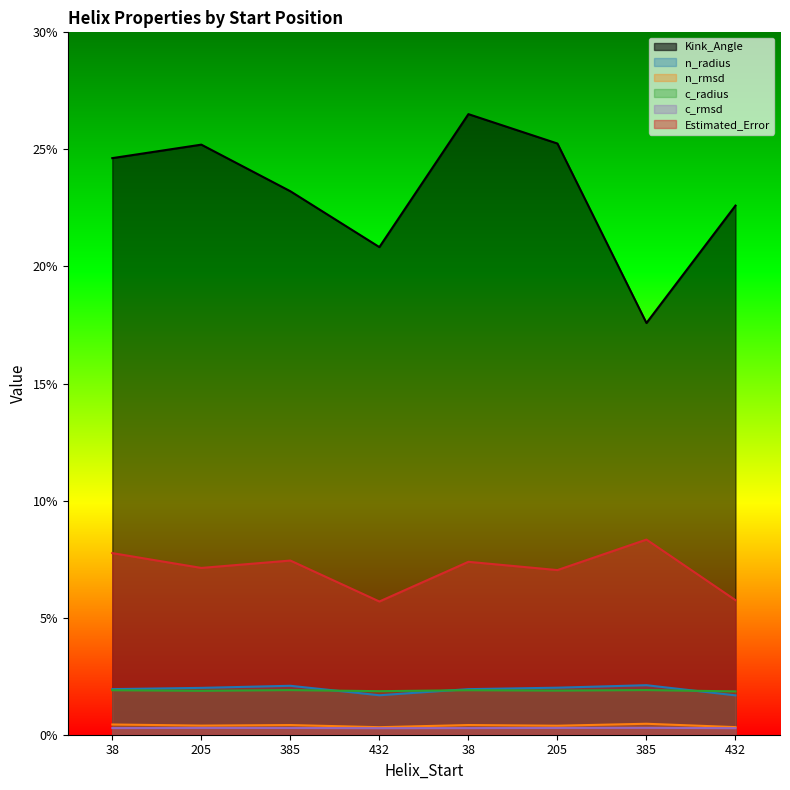

True or false: c_rmsd and Estimated_Error cross at least once.

False